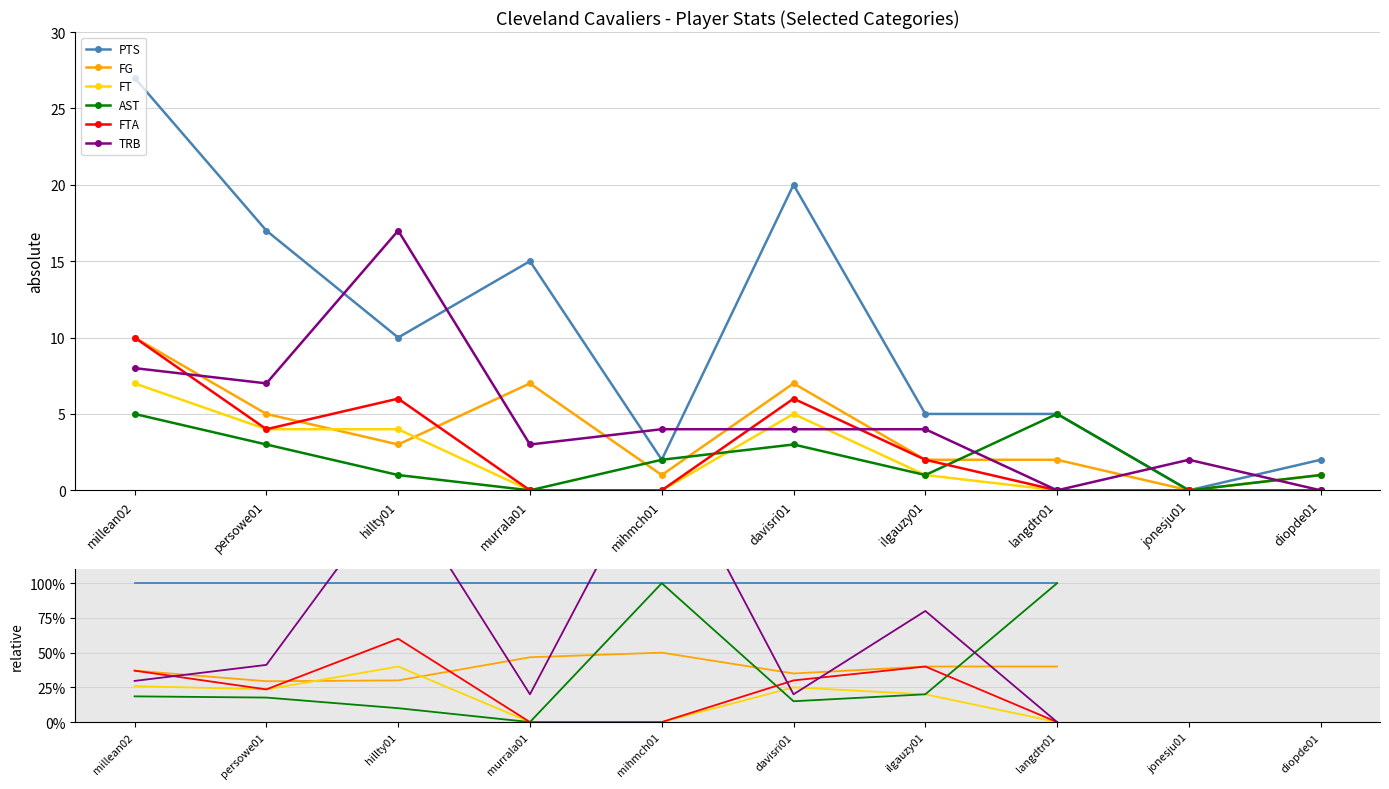

In FTA, how many points are higher than both neighbors (excluding endpoints)?

2